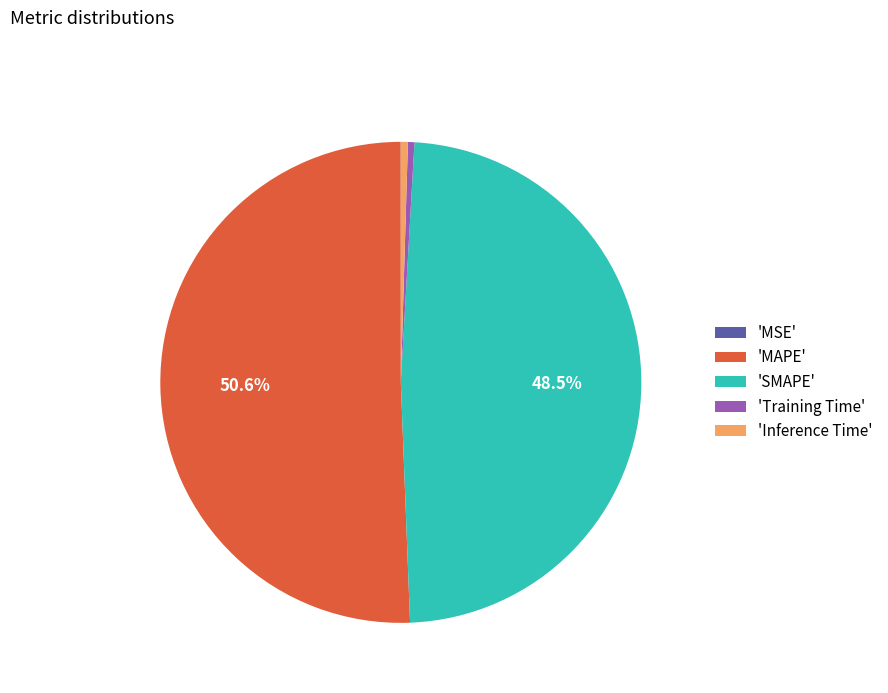

Combined, do 'Inference Time' and 'SMAPE' account for over 50%?

No